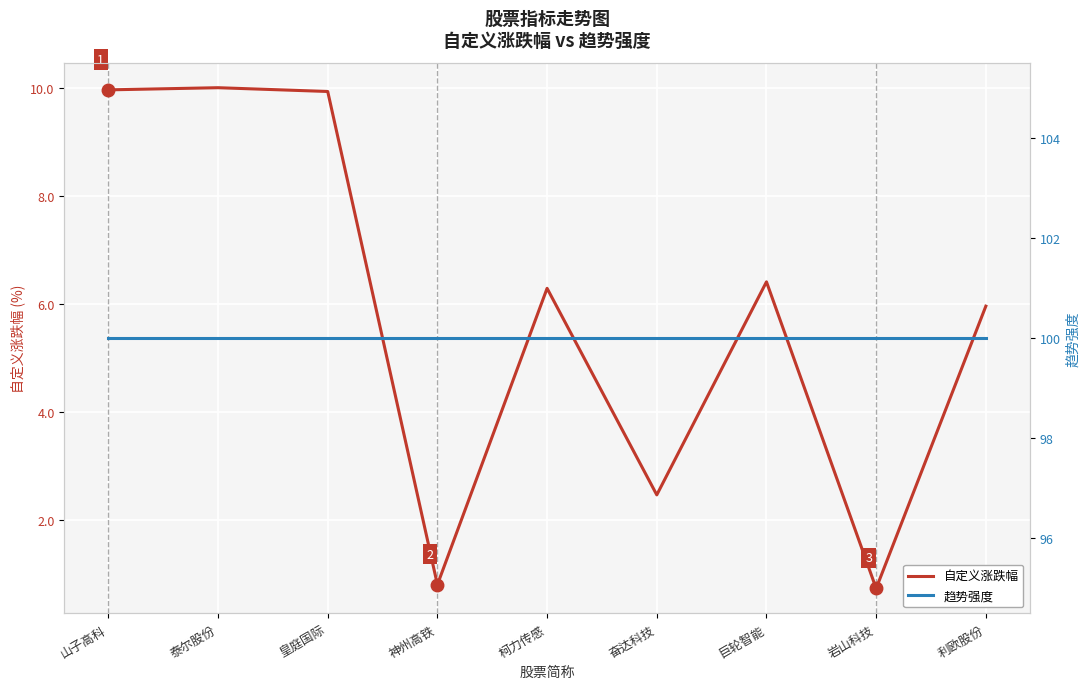

True or false: 自定义涨跌幅 and 趋势强度 cross at least once.

False